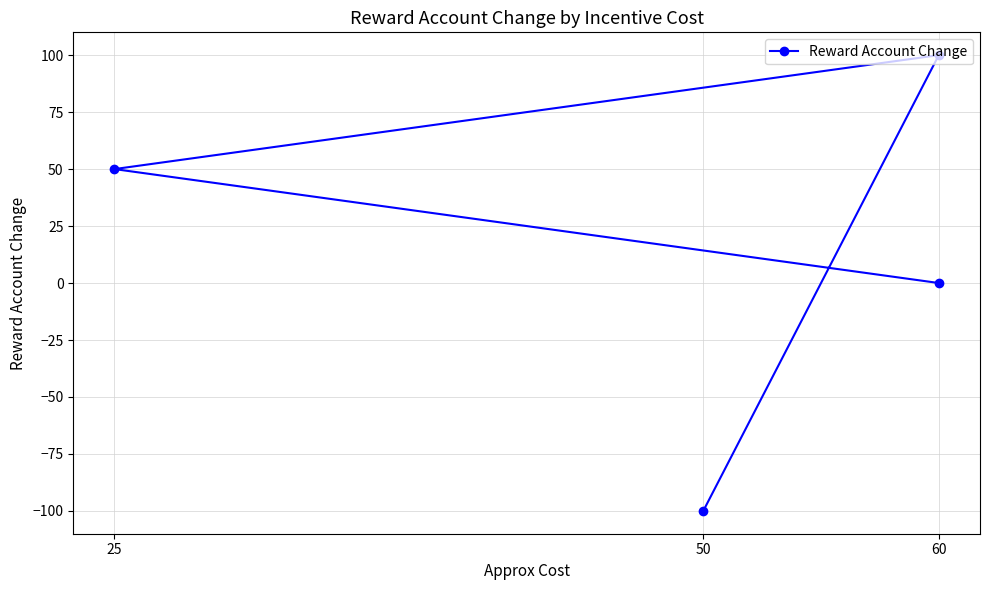

How many categories are shown in the chart?

4